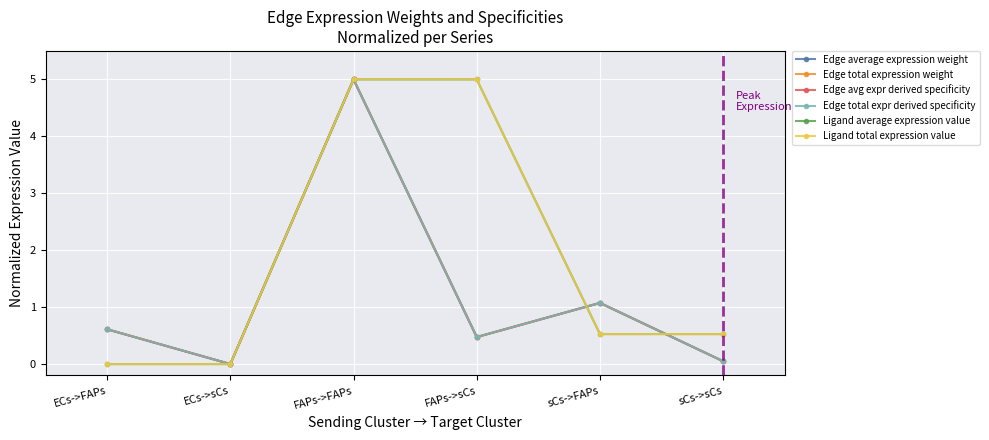

What value does the Ligand average expression value series have at FAPs->FAPs?

5.0